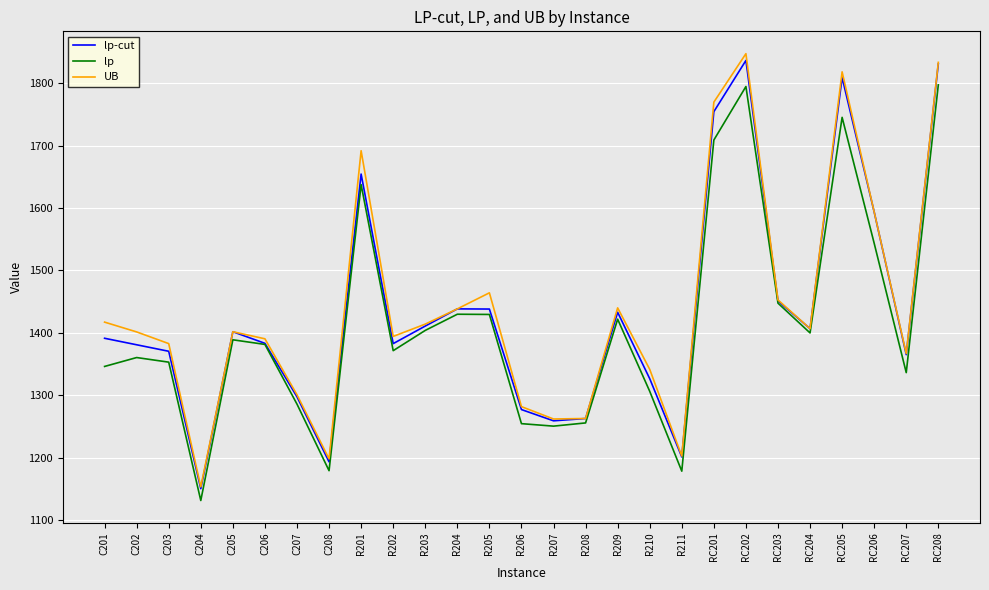

The value of lp at RC201 is 903.8. True or false?

False